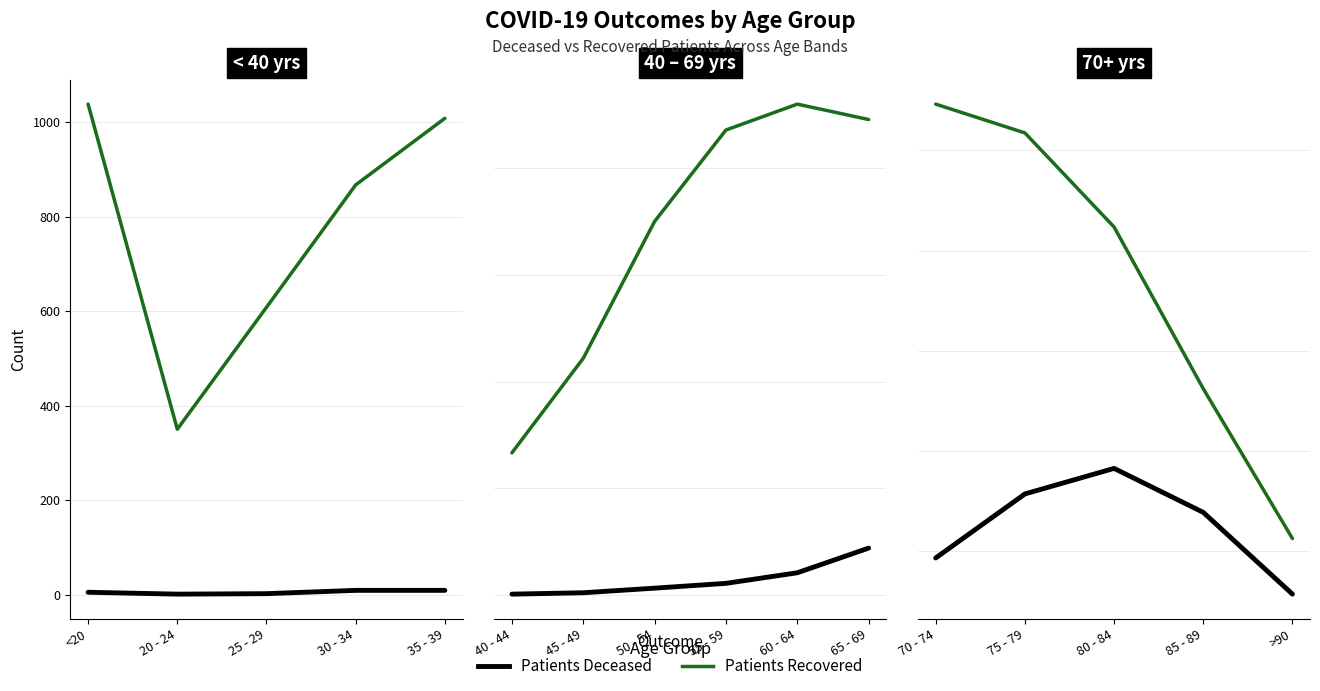

Is the value of patients_deceased at >90 greater than the value of patients_recovered at 80 - 84?

No